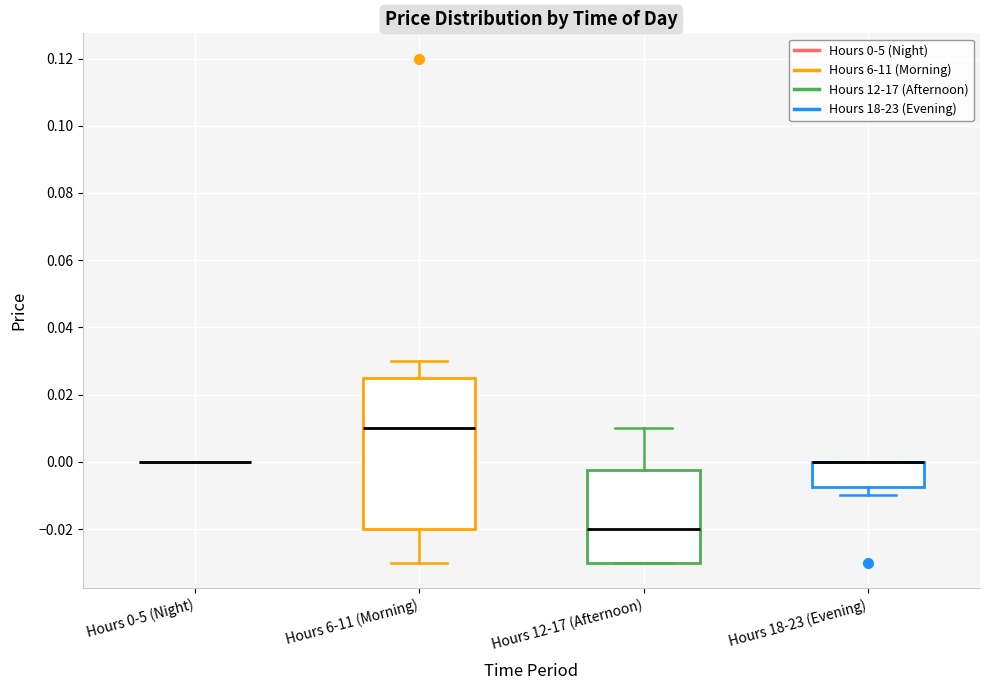

Reading left to right, transcribe this box plot: for each box, give where its median line is, the range the box spans, and where its two whiskers end, as read against the y-axis. The values are not printed on the chart, so give them approximately, as read against the axis.

Hours 0-5 (Night): box collapsed to a line at 0.000, whiskers 0.000 to 0.000
Hours 6-11 (Morning): median 0.010, box -0.020 to 0.026, whiskers -0.030 to 0.030
Hours 12-17 (Afternoon): median -0.020, box -0.030 to -0.002, whiskers -0.030 to 0.010
Hours 18-23 (Evening): median 0.000 (drawn on the box's upper edge), box -0.008 to 0.000, whiskers -0.010 to 0.000